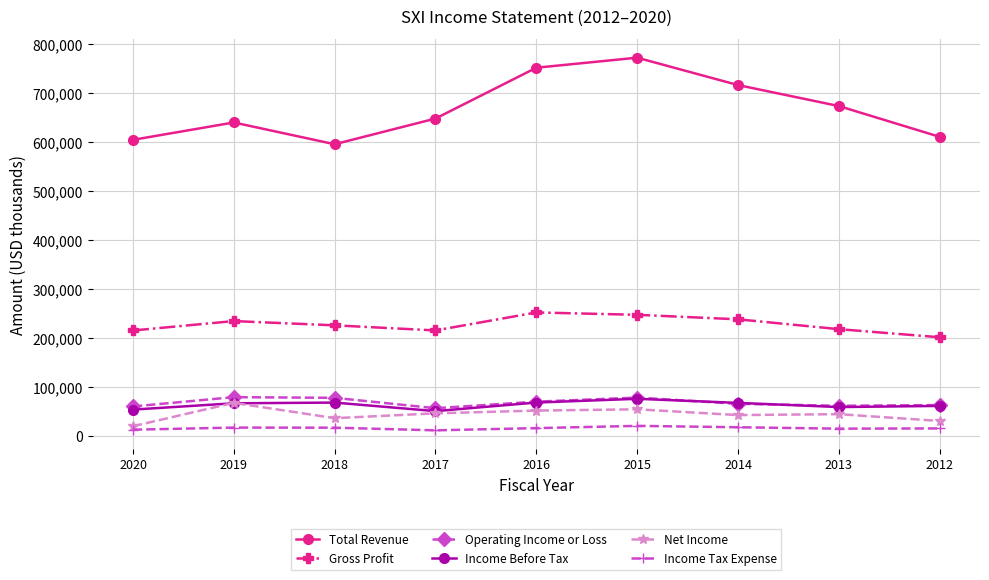

How many lines are shown in the chart?

6